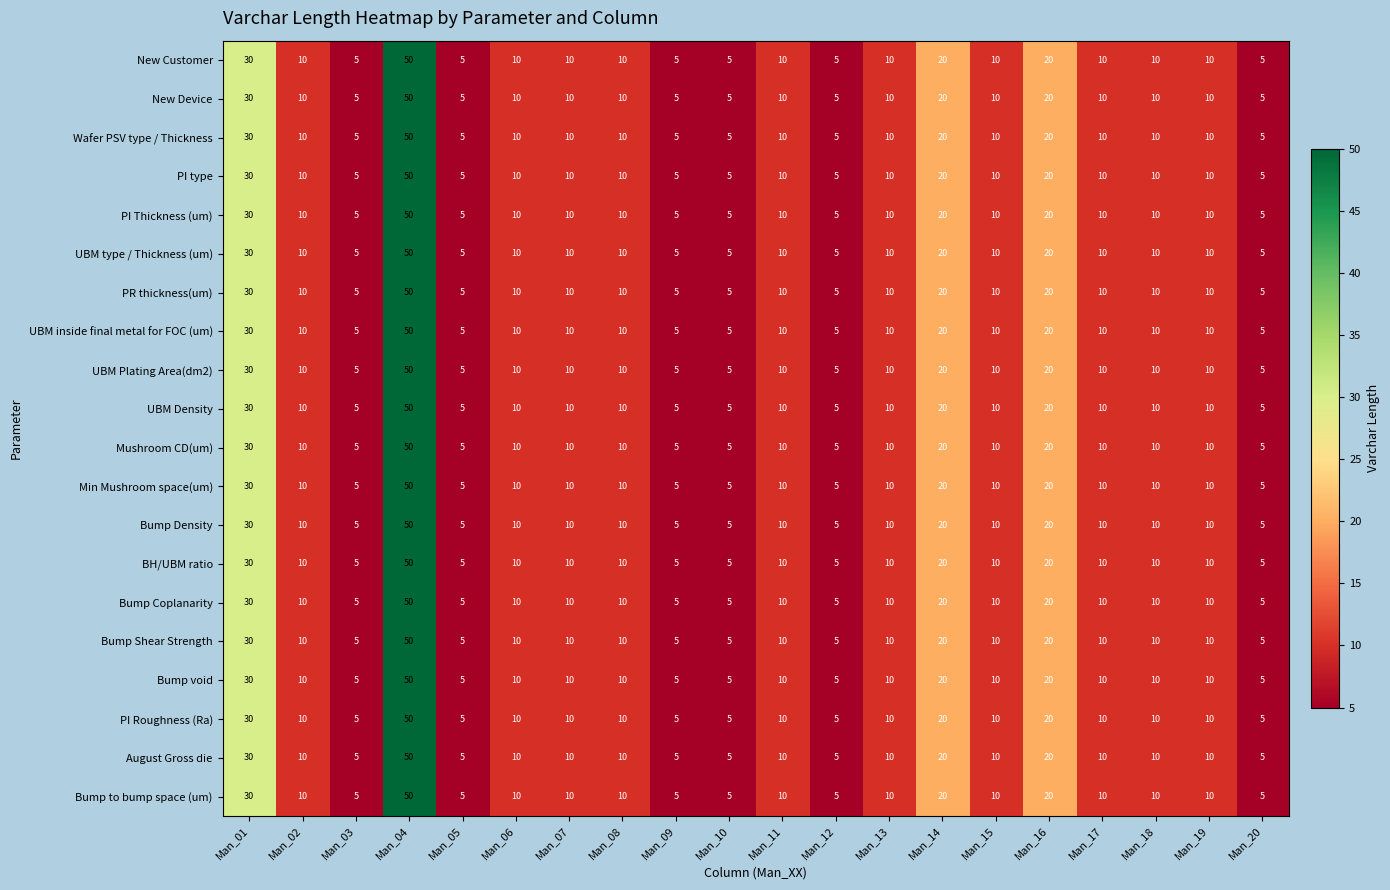

Is the value of UBM Plating Area(dm2) at Man_16 greater than the value of Mushroom CD(um) at Man_01?

No